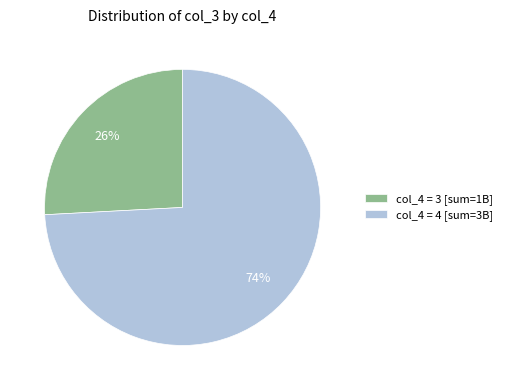

How many segments does this pie chart have?

2